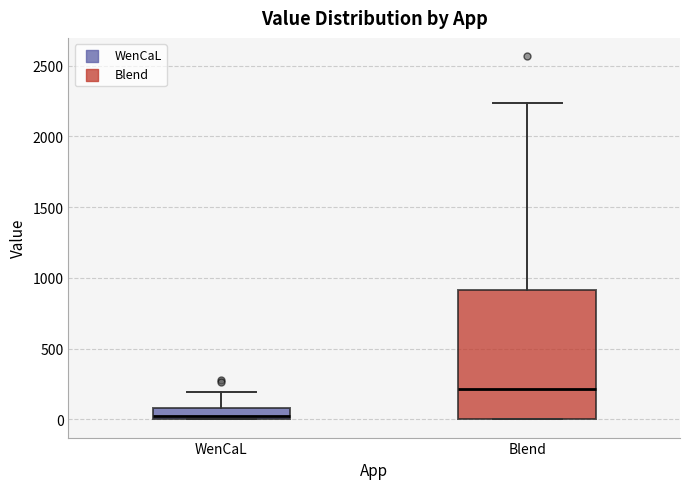

Where does the upper whisker of the box for Blend end on the y-axis? The values are not printed on the chart, so give them approximately, as read against the axis.

2250